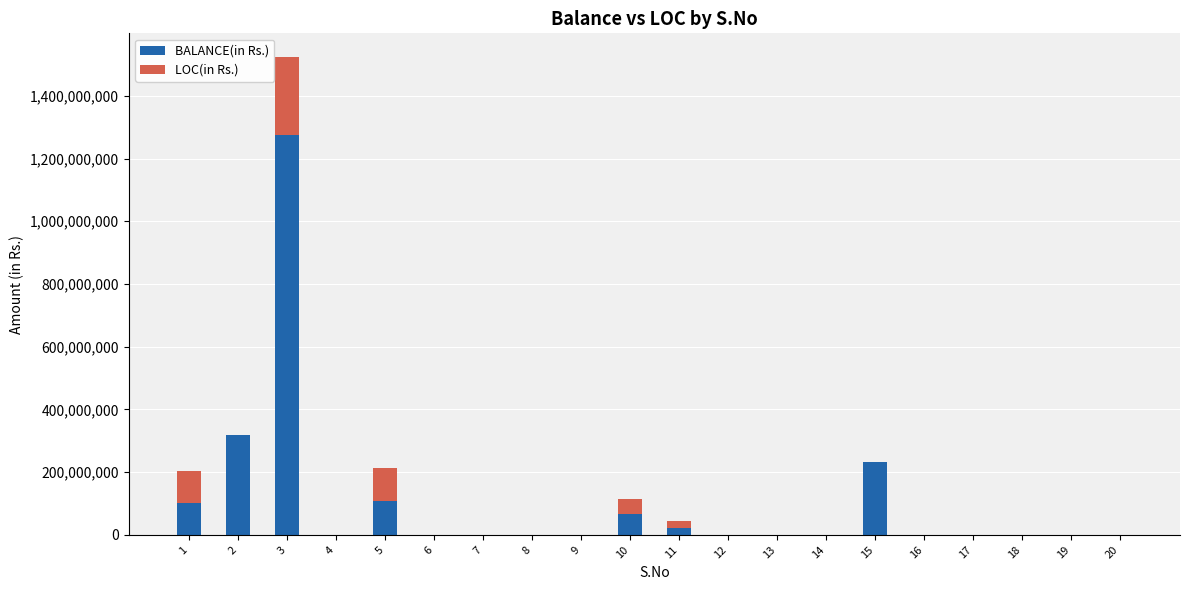

At which category is the sum across all series the highest?

3